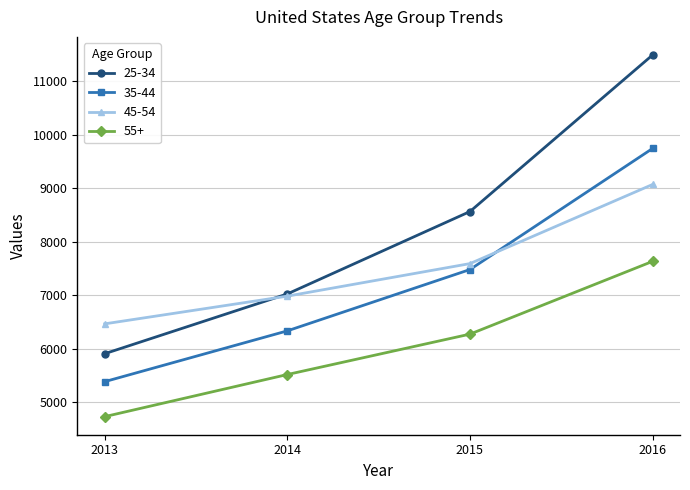

True or false: 25-34 has more than 0 points higher than both neighbors.

False